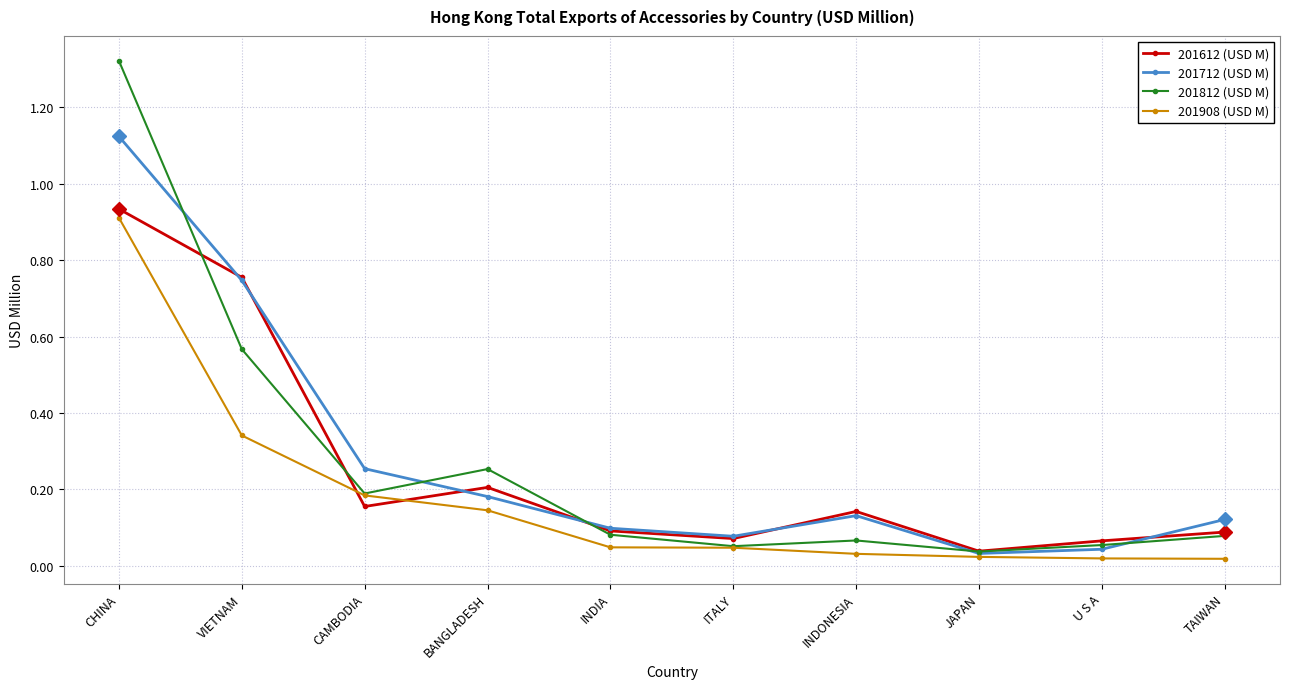

The 201612 (USD M) series shows 0.1 at U S A. True or false?

True